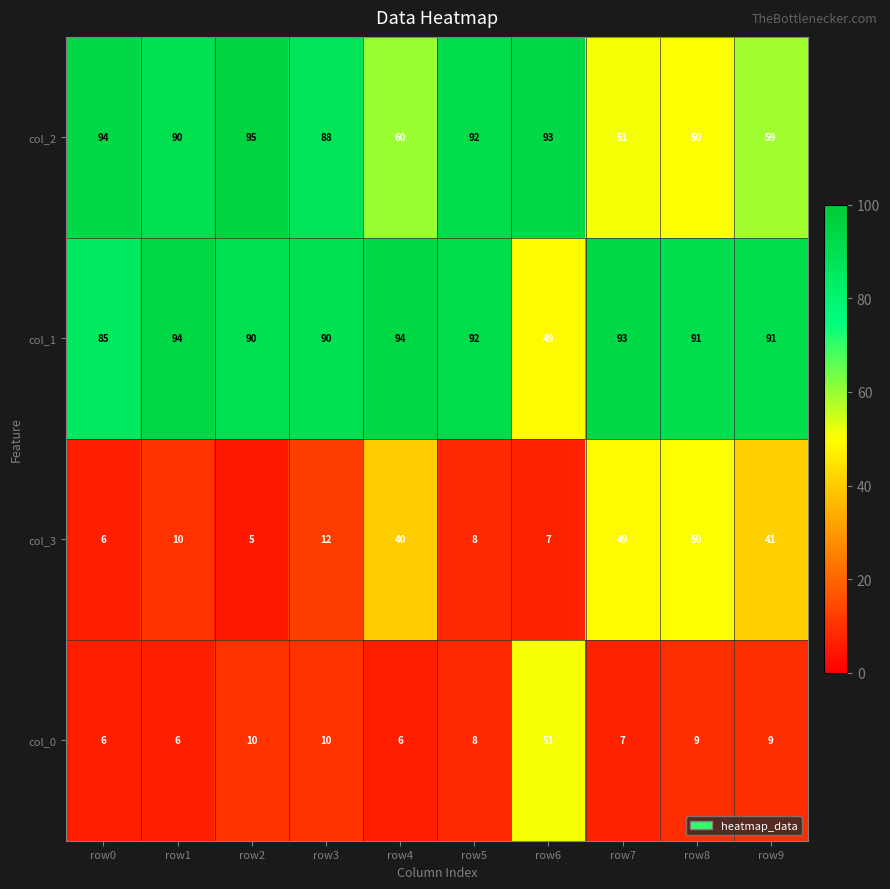

Count the number of data series in this chart.

4